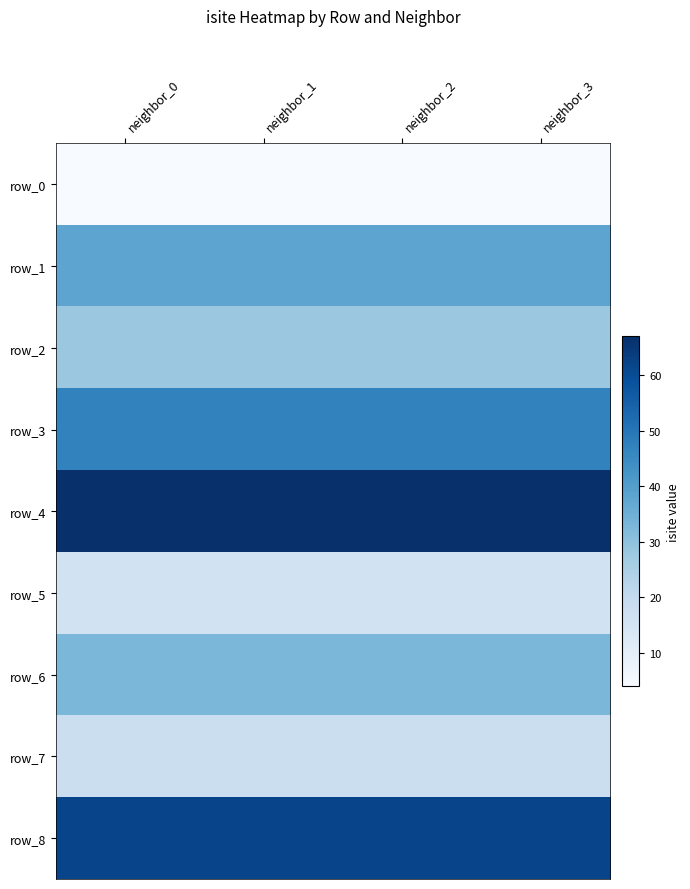

The row_8 series shows 84 at neighbor_3. True or false?

False